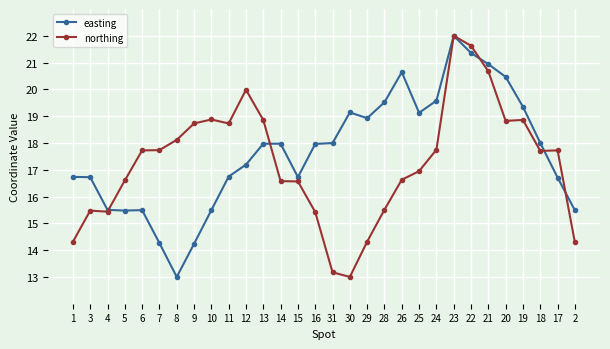

Which series changed the most between 4 and 12?

northing